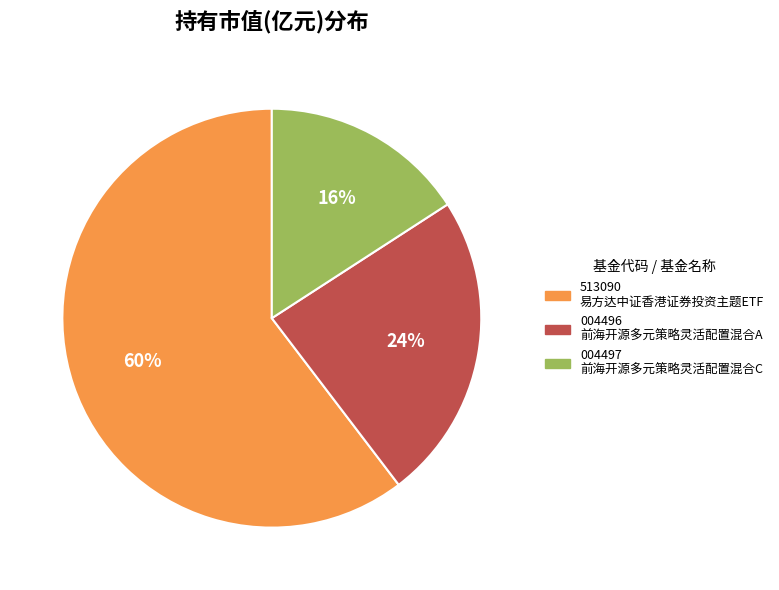

Does any single category account for the majority?

Yes